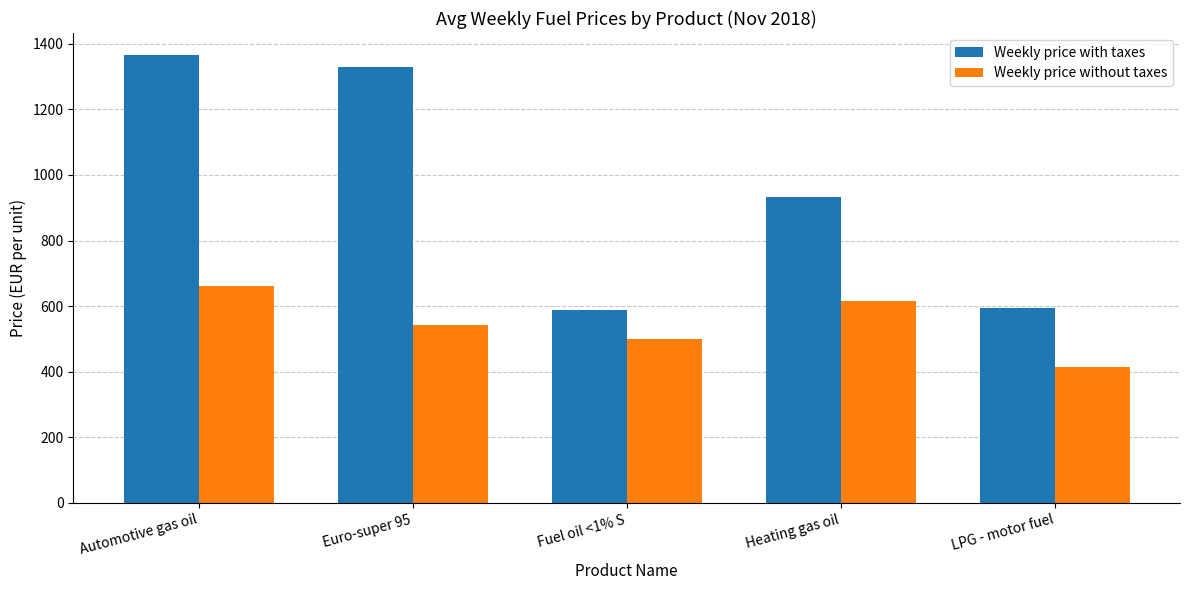

Between Automotive gas oil and Fuel oil <1% S, which series saw the biggest shift?

Weekly price with taxes